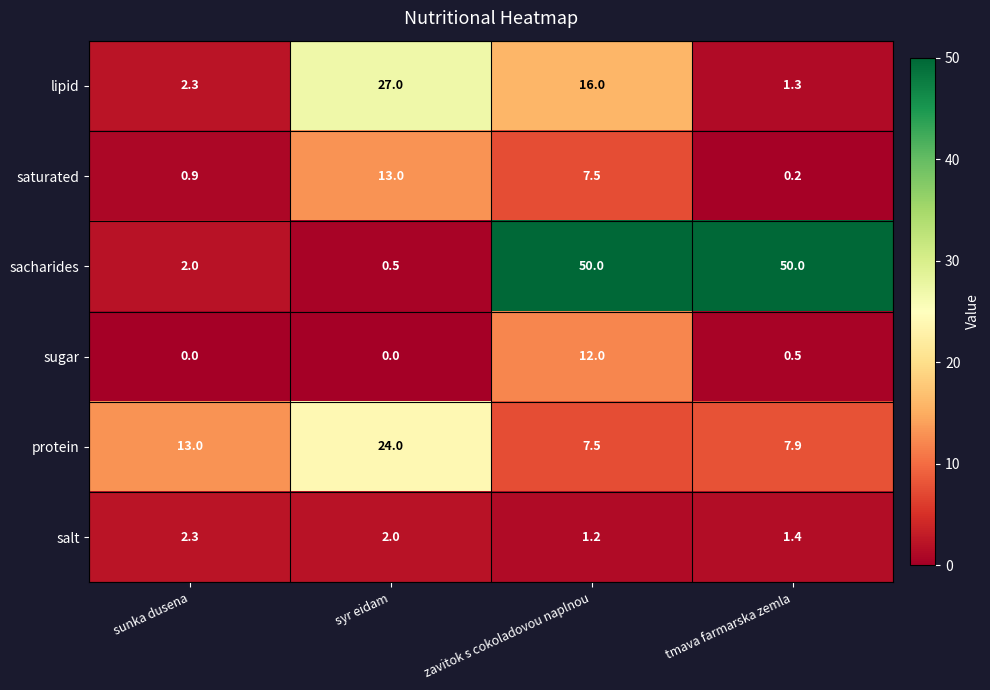

Which series changed the most between zavitok s cokoladovou naplnou and tmava farmarska zemla?

lipid